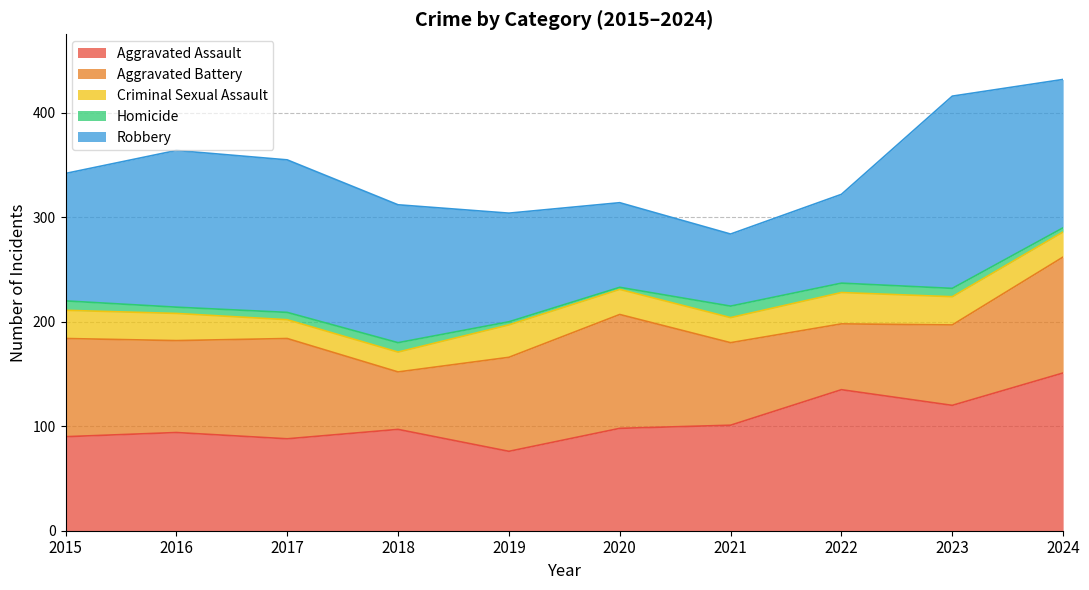

At 2016, list the series in order from smallest to largest.

Homicide, Criminal Sexual Assault, Aggravated Battery, Aggravated Assault, Robbery